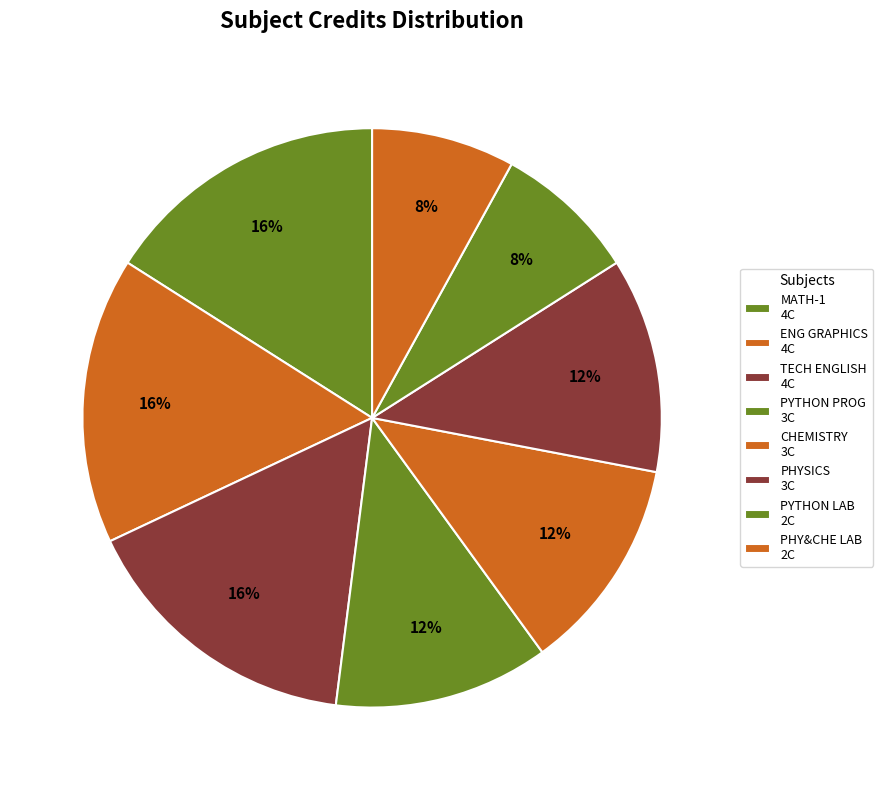

How many slices are in this pie chart?

8